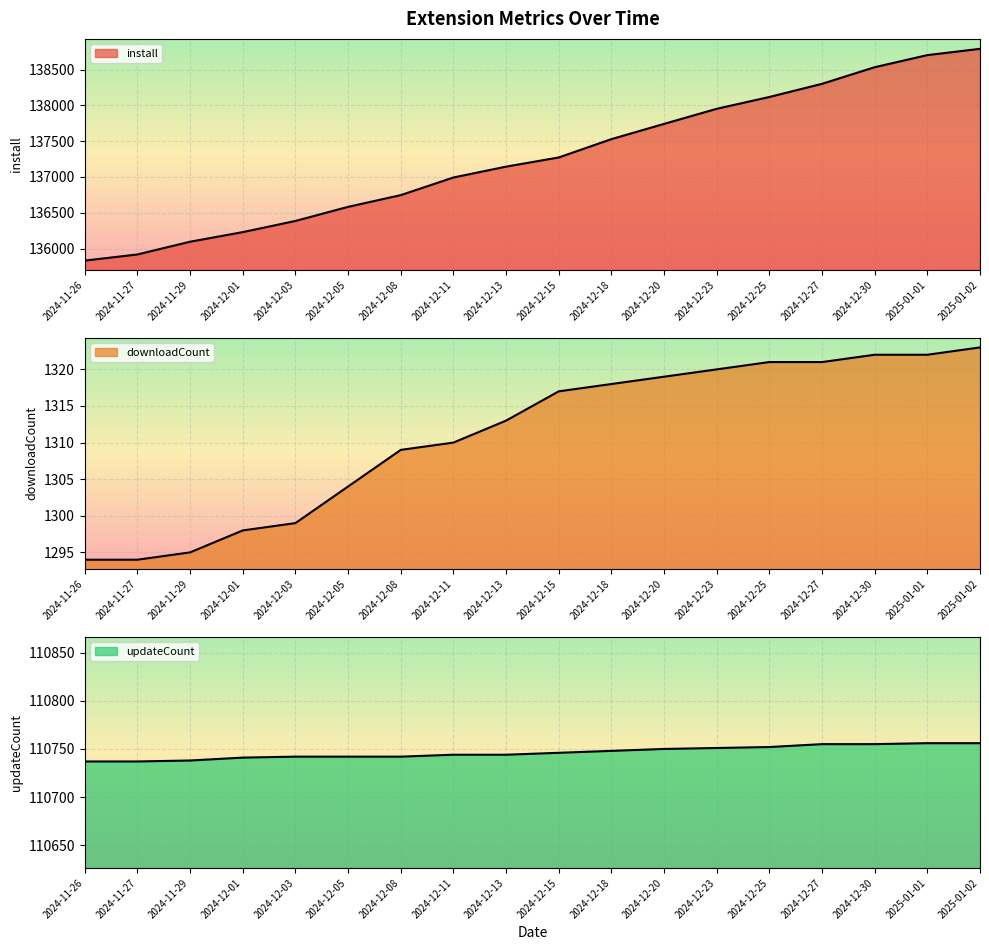

Which series changed the most between 2024-12-08 and 2025-01-02?

install